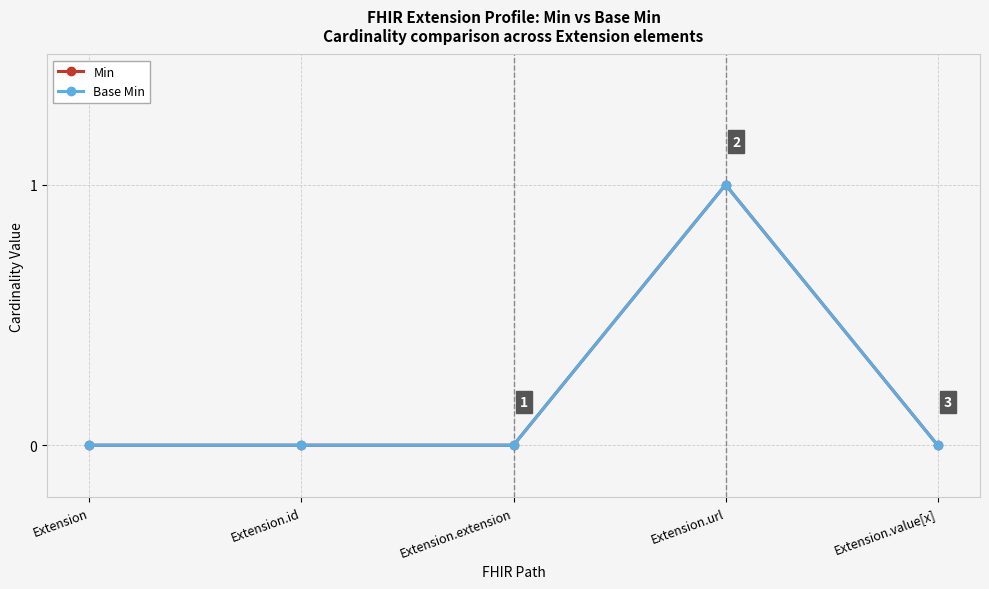

Does the chart have visible grid lines?

Yes